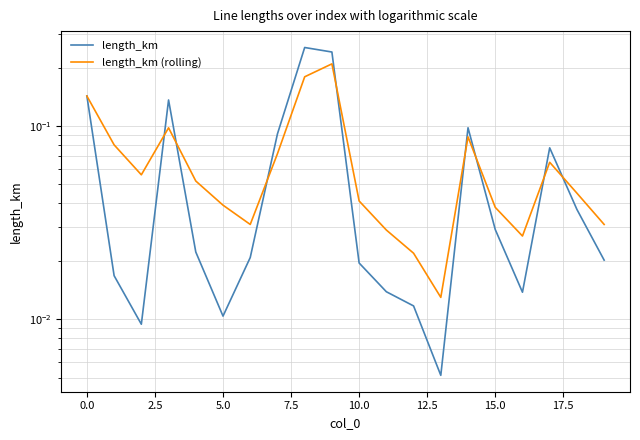

At how many categories does at least one series exceed 0?

20